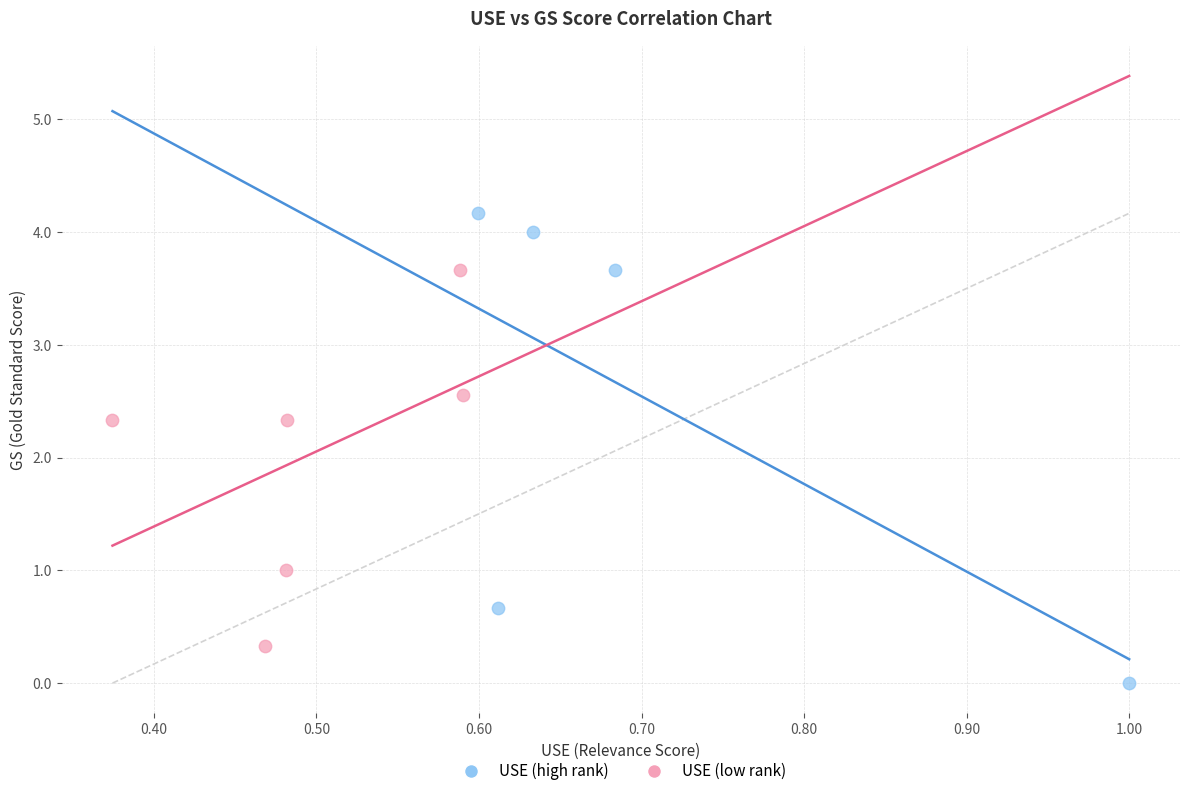

Which series has the widest spread of Y values?

USE (high rank)